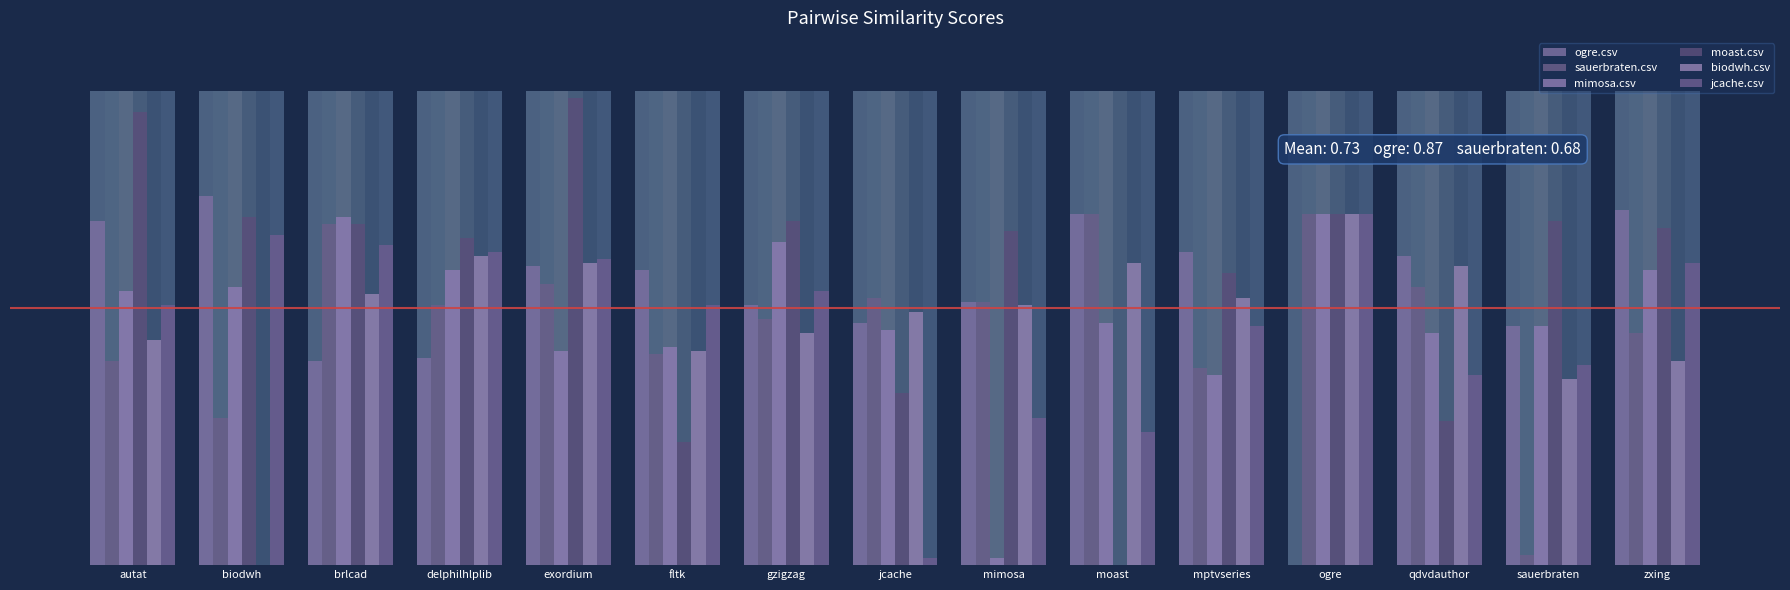

What is the average value of the jcache.csv series?

0.7